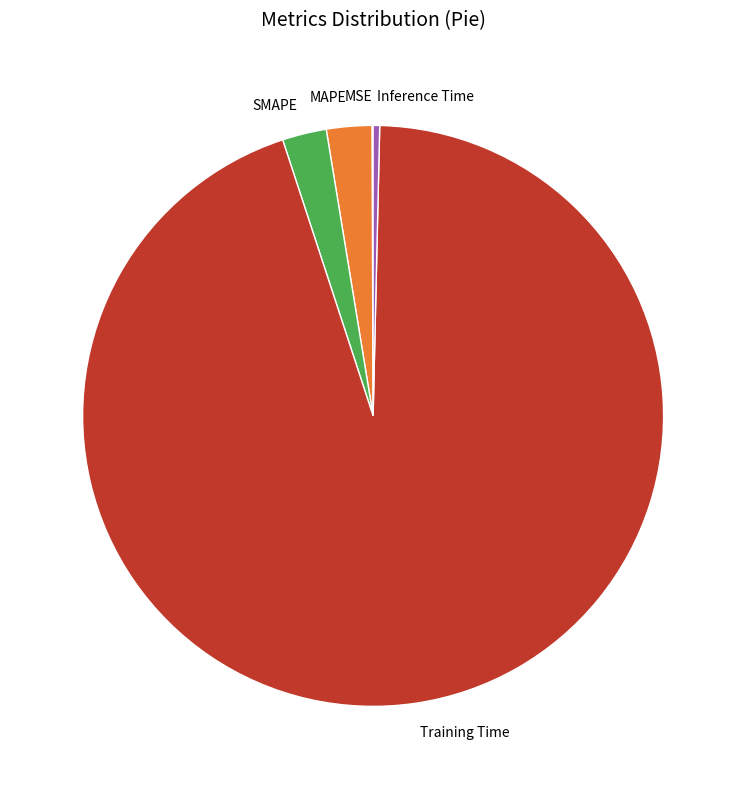

Combined, do Inference Time and Training Time account for over 50%?

Yes